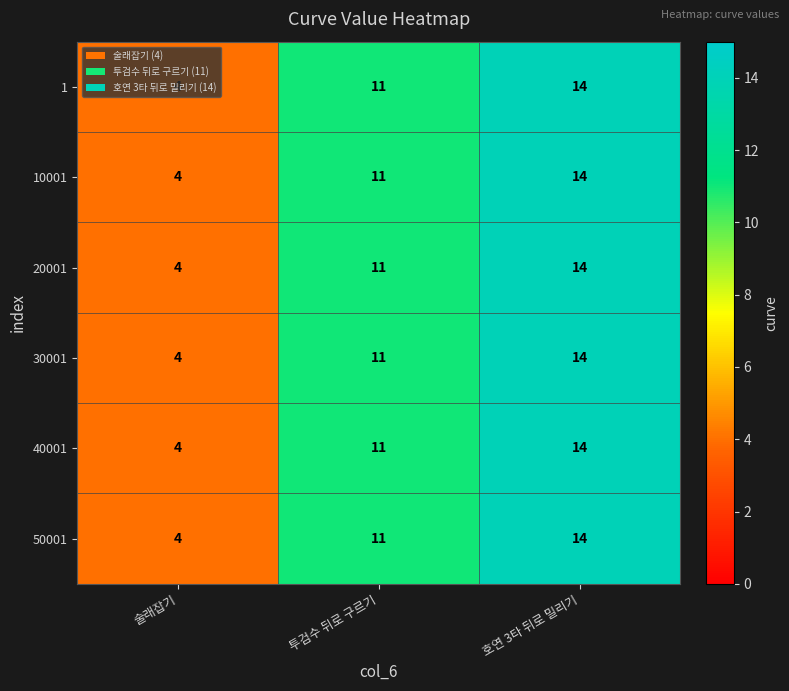

At how many categories does at least one series exceed 12?

1